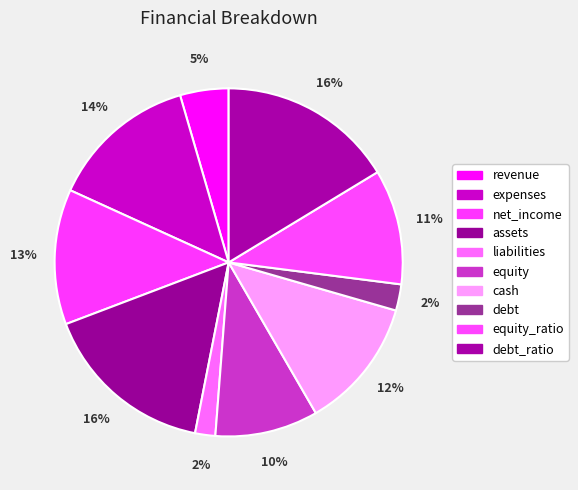

Is there any slice that represents more than half of the pie?

No